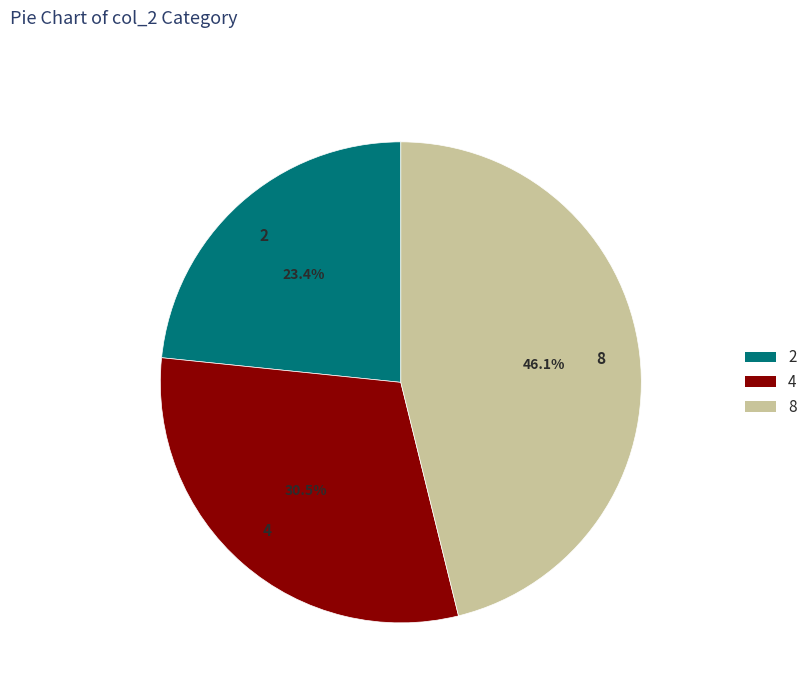

Which category has the biggest portion of the pie?

8